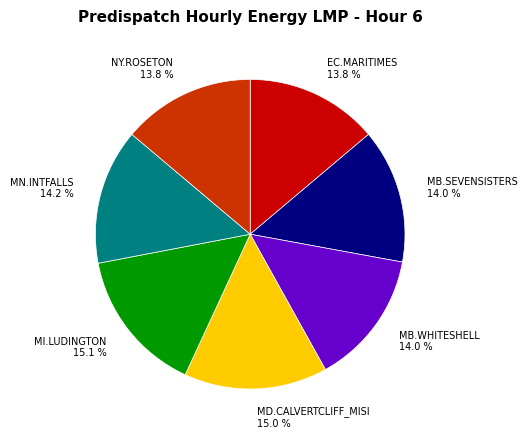

Is there a majority slice in this chart?

No